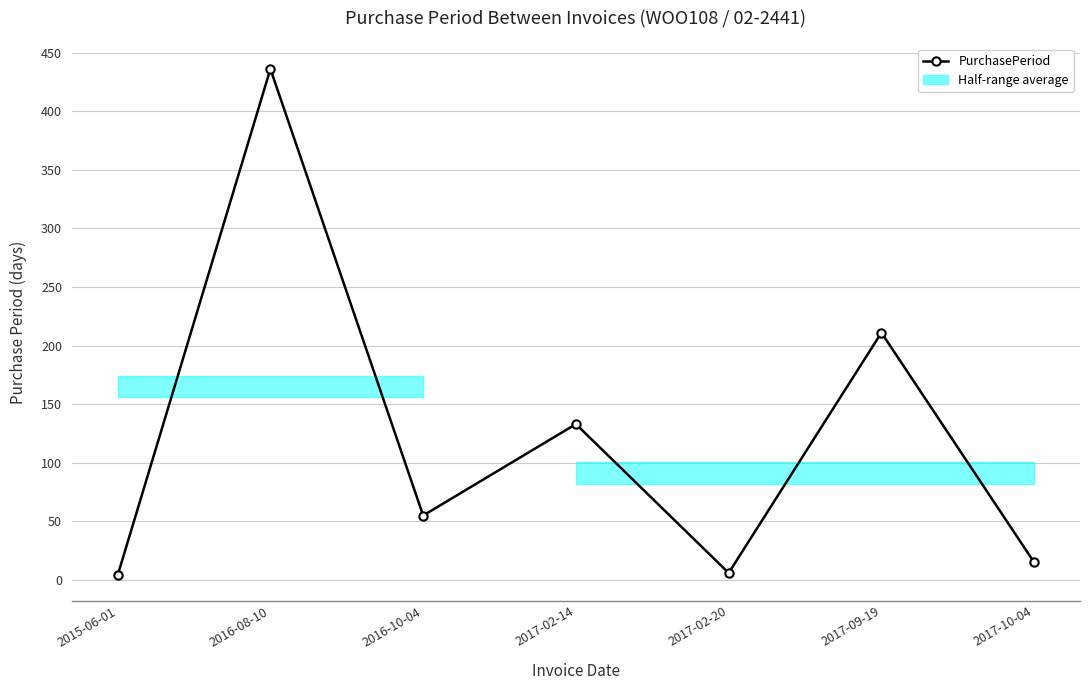

What is the sum of all values?

860